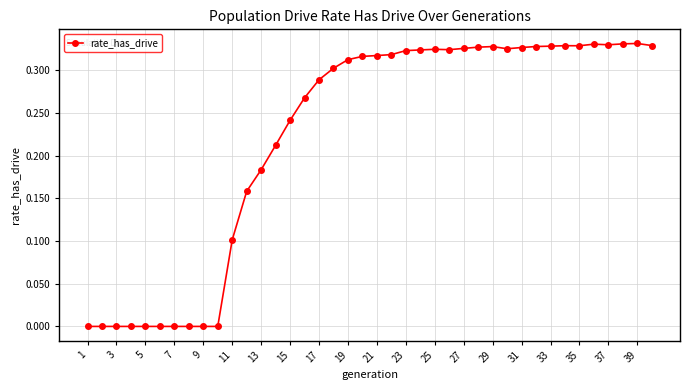

What is the sum of all values?

8.9